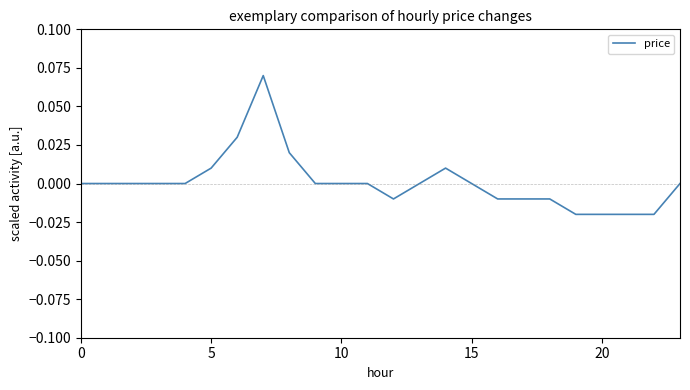

Reading left to right, transcribe all the data shown in this chart.

0.0	0.0	0.0	0.0	0.0	0.0	0.0	0.1	0.0	0.0	0.0	0.0	-0.0	0.0	0.0	0.0	-0.0	-0.0	-0.0	-0.0	-0.0	-0.0	-0.0	0.0